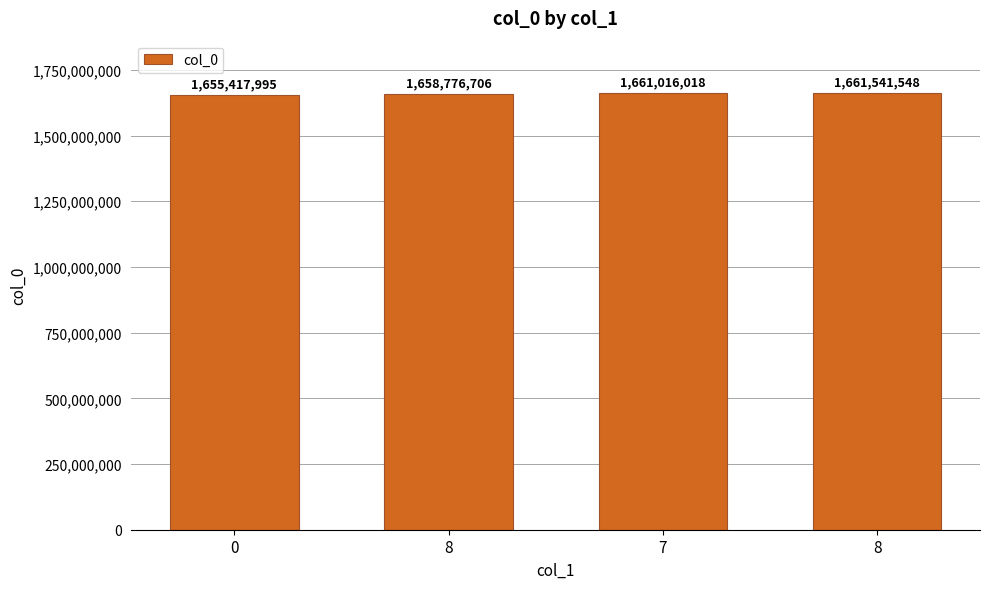

Count the number of categories in the chart.

4